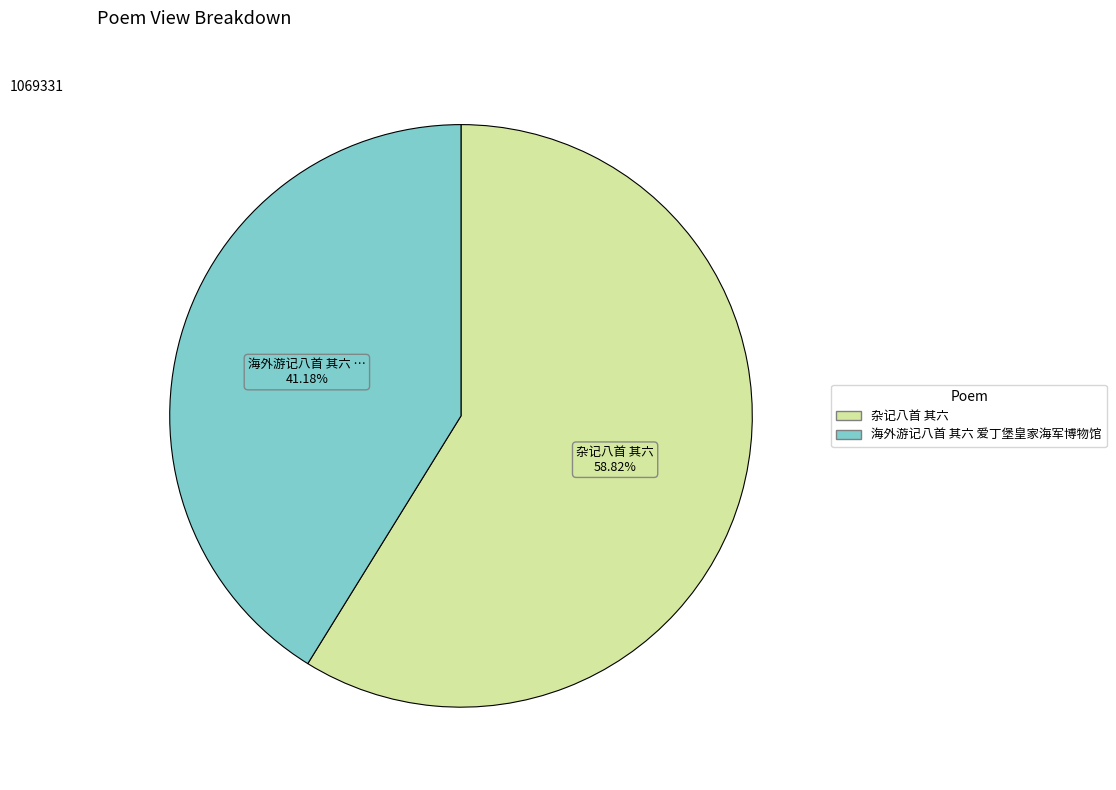

To the nearest percent, what percentage of the pie is 杂记八首 其六?

59%